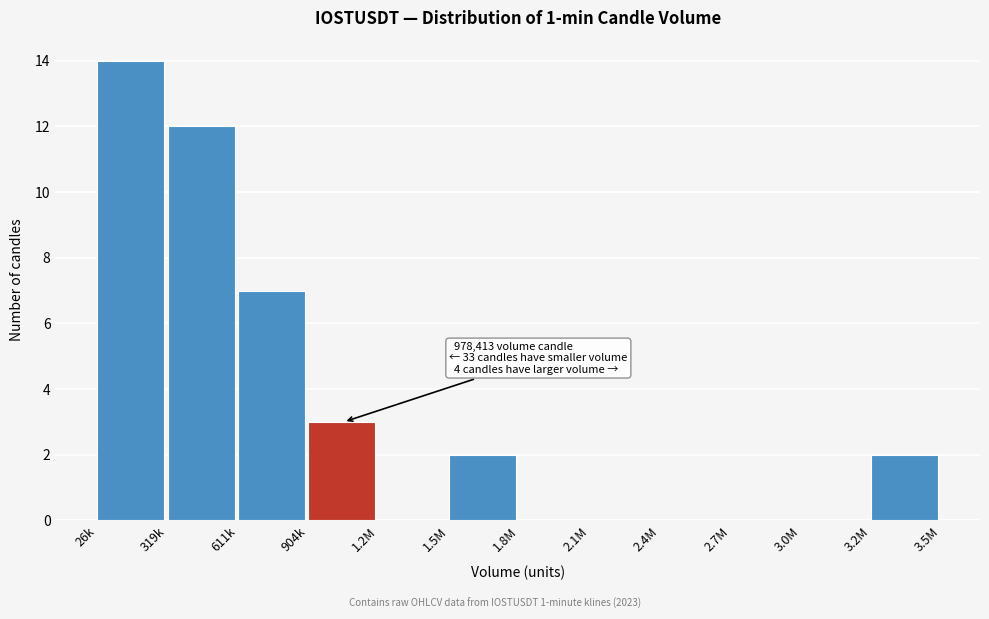

Reading left to right, what are all the values shown in this chart?

26k=14	319k=12	611k=7	904k=3	1.2M=0	1.5M=2	1.8M=0	2.1M=0	2.4M=0	2.7M=0	3.0M=0	3.2M=2